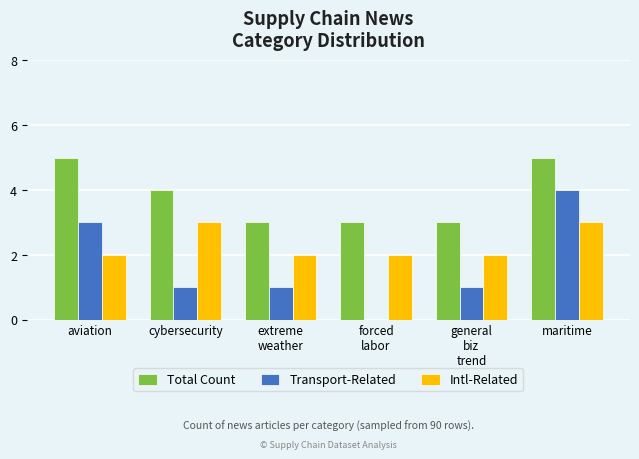

Is the value of Transport-Related at maritime greater than the value of Total Count at aviation?

No